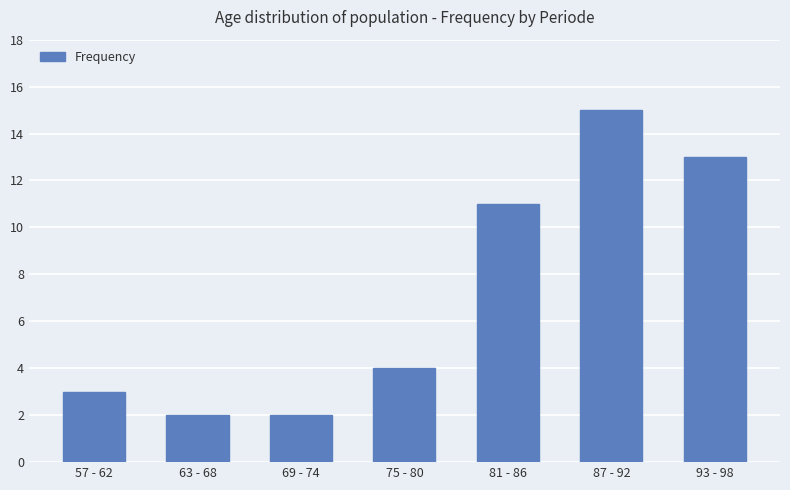

The value at 93 - 98 is 6. True or false?

False